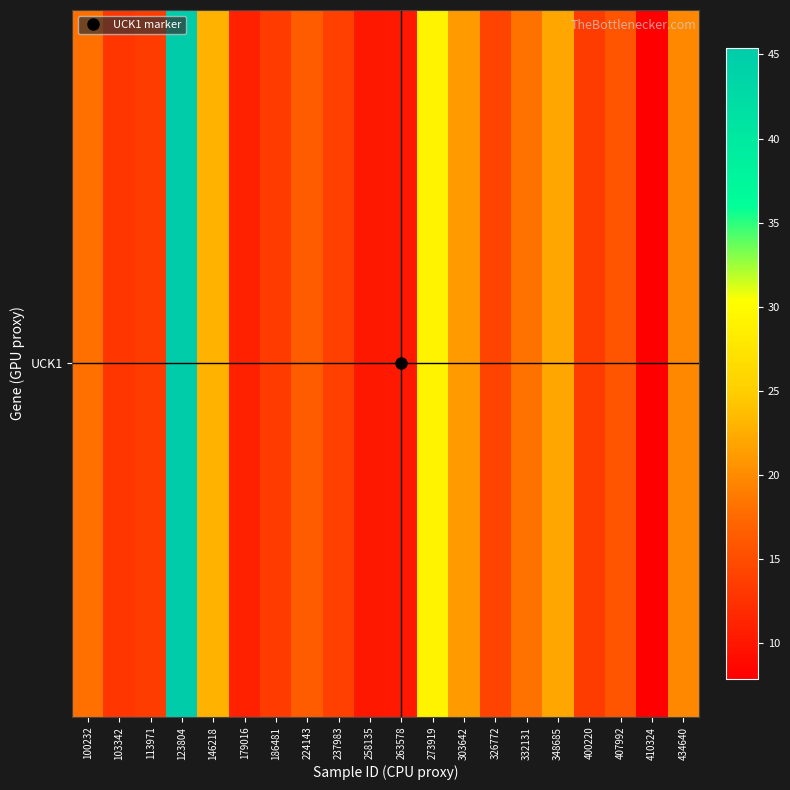

At which label does the data first exceed 15?

100232